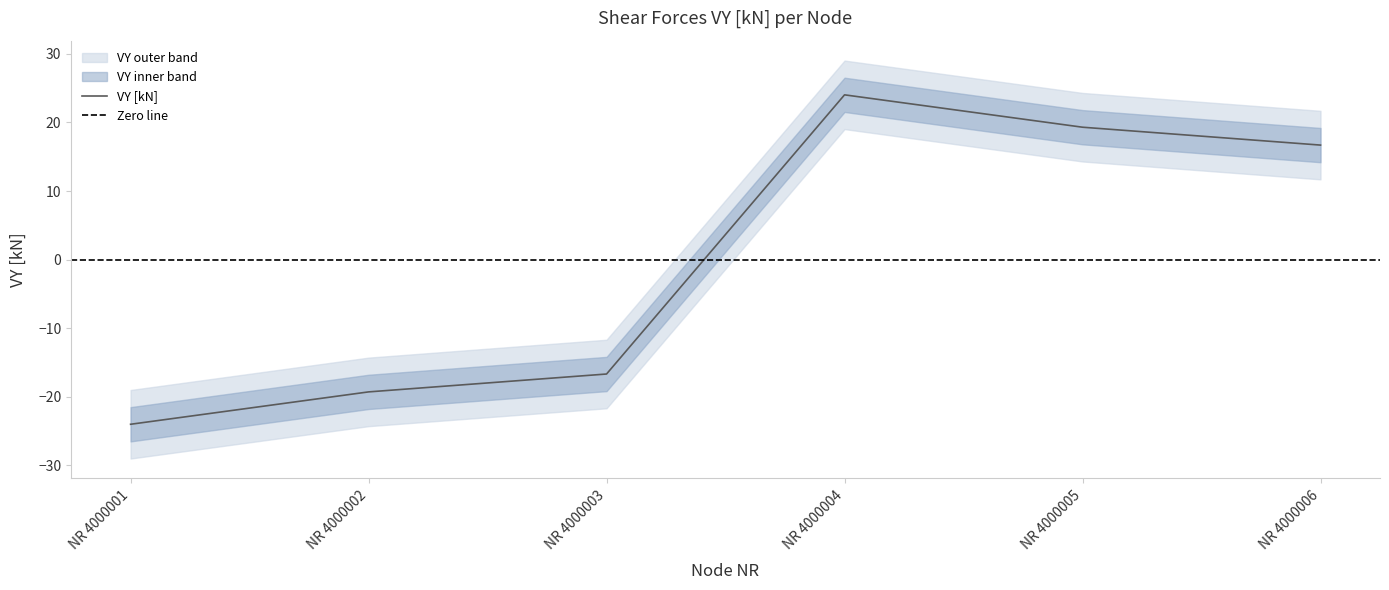

At which label does VY [kN] reach its minimum?

NR 4000001